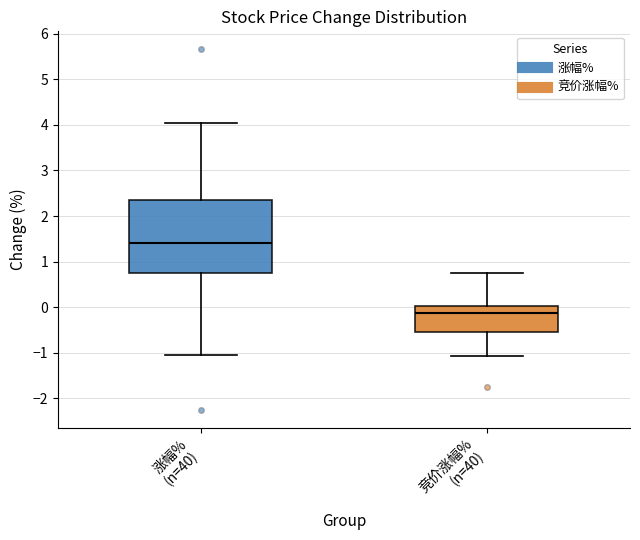

Where does the upper whisker of the box for 涨幅% (n=40) end on the y-axis? The values are not printed on the chart, so give them approximately, as read against the axis.

4.0